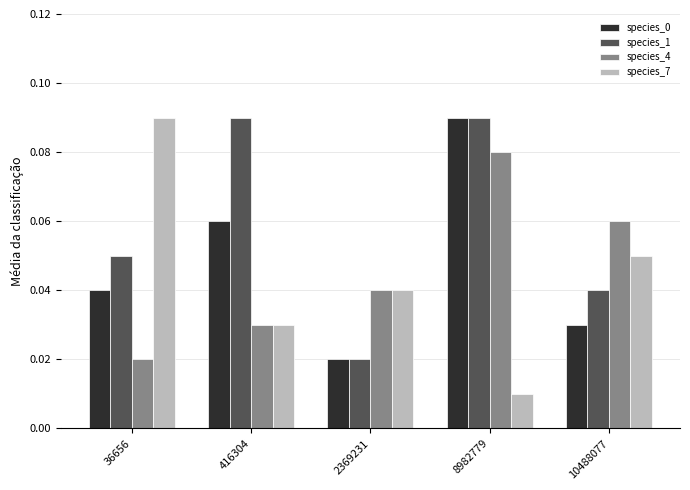

Which category has the lowest value in the species_0 series?

2369231